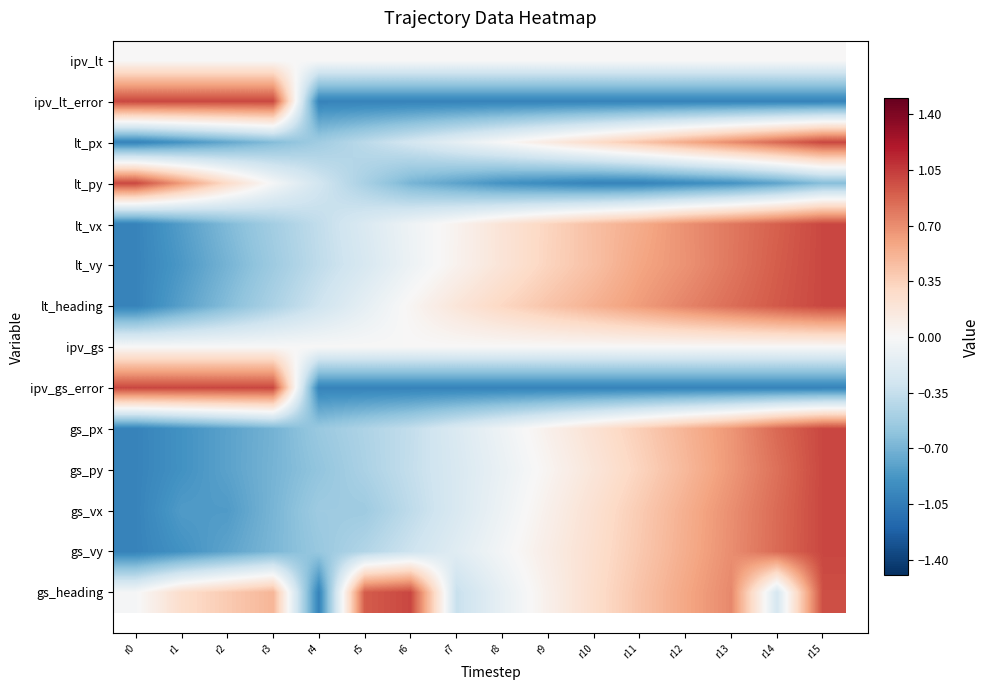

What is the maximum value shown in the chart?

1.0